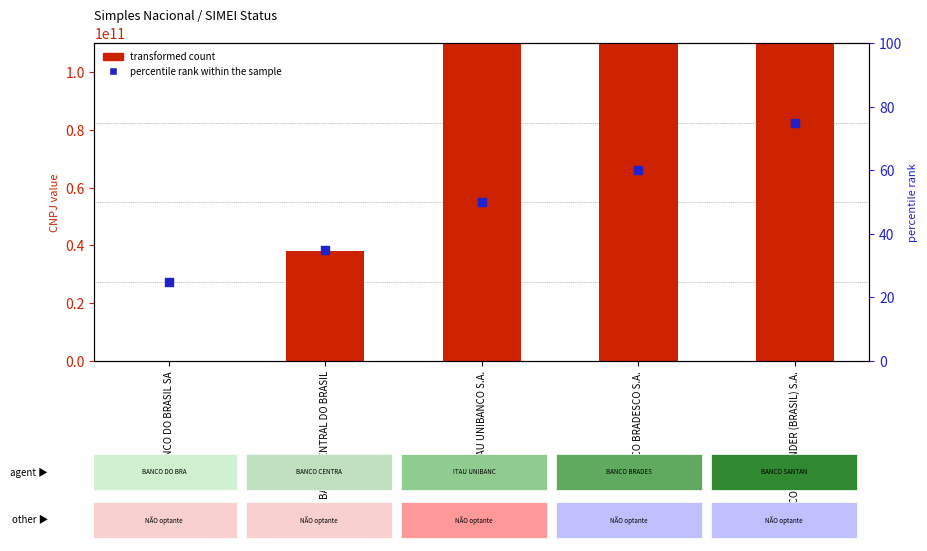

Which series reaches the minimum Y coordinate?

percentile rank within the sample